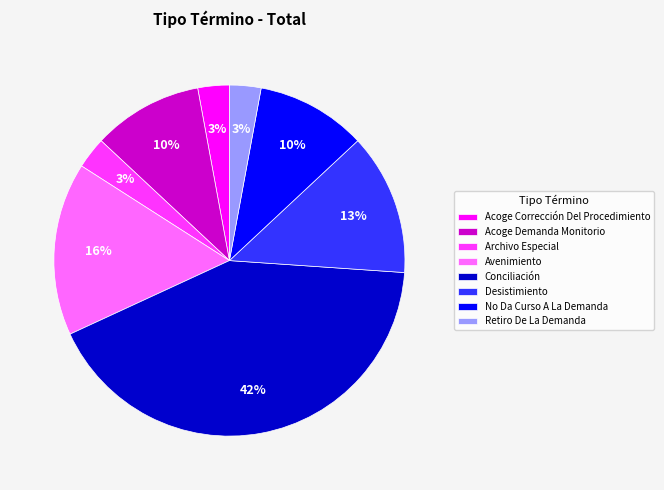

How many slices are in this pie chart?

8